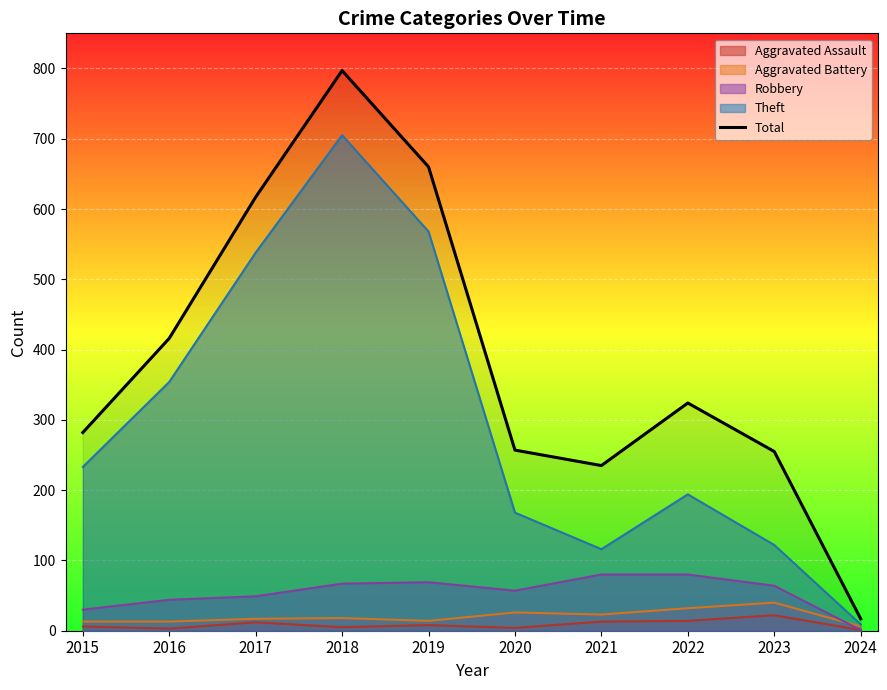

What is the value of the 1st point from the left?

282